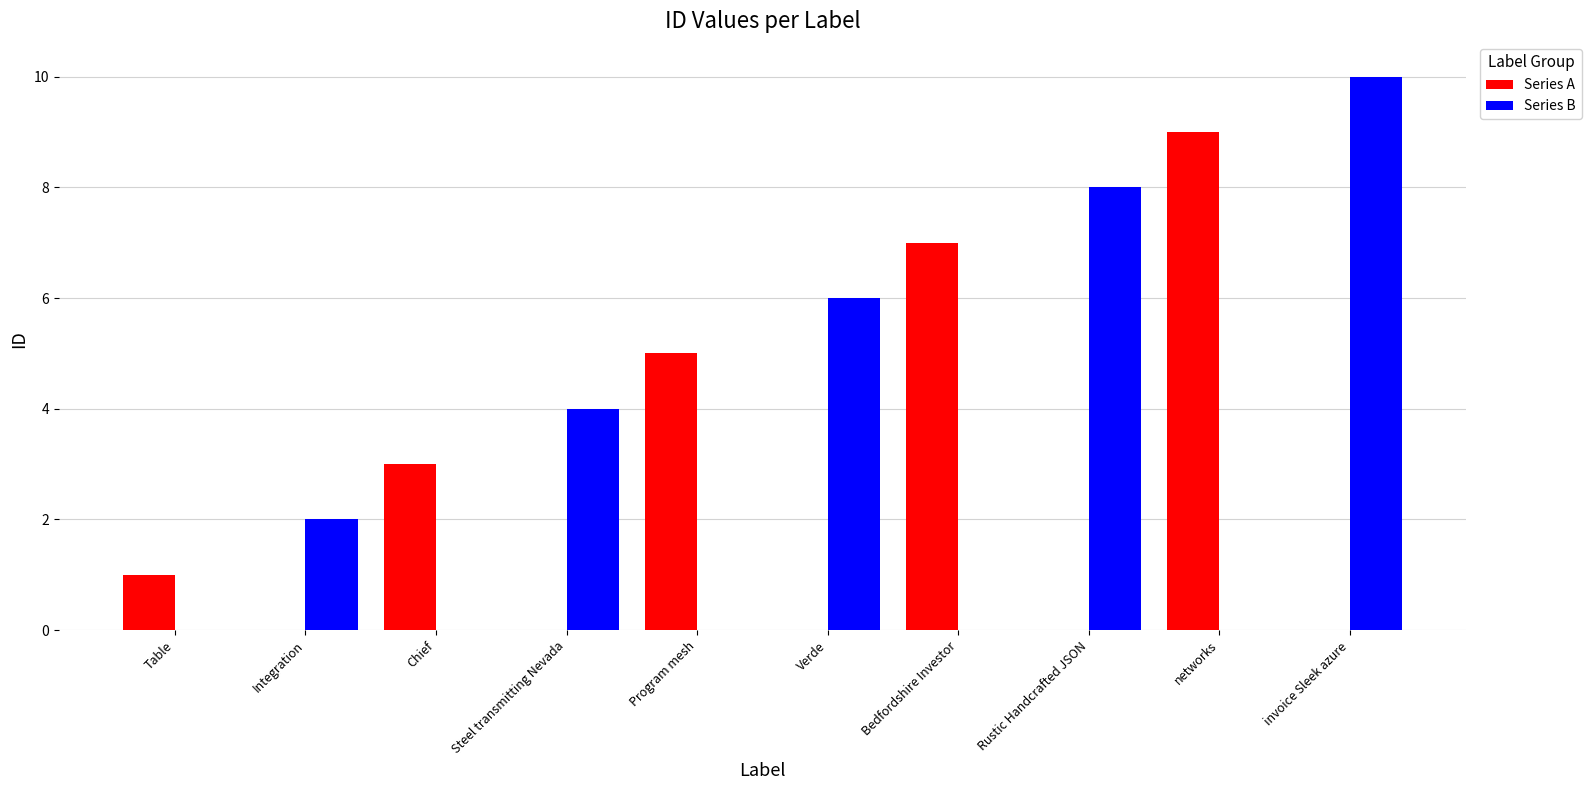

What value does the Series A series have at Chief?

3